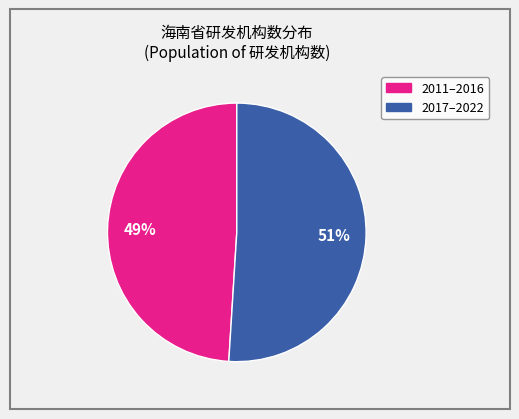

To the nearest percent, what is the average slice percentage?

50%